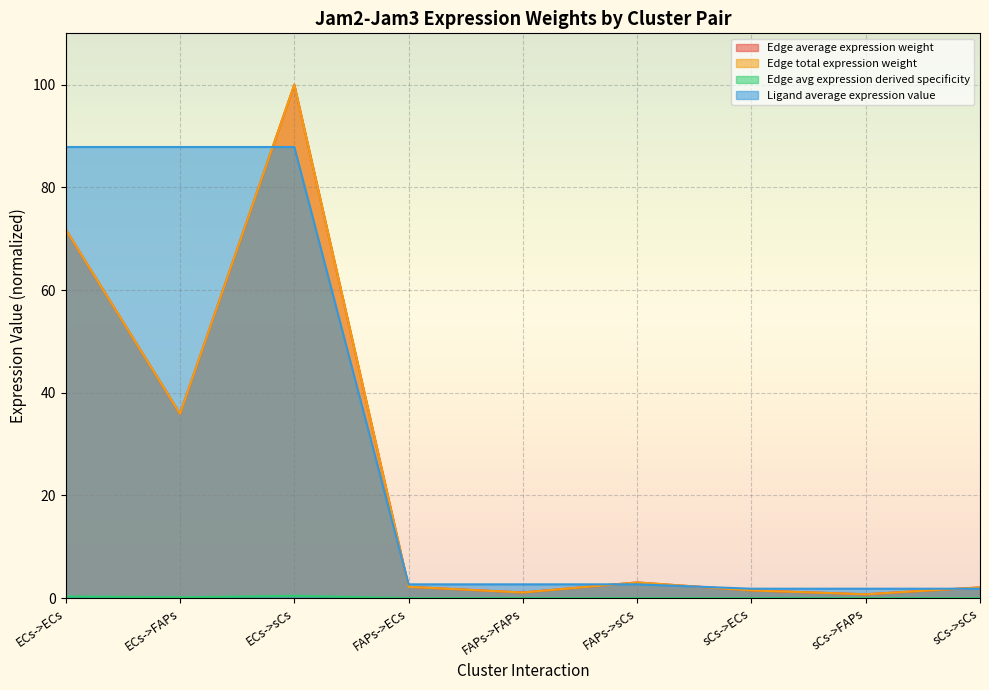

Which category has the lowest value across all series?

sCs->FAPs